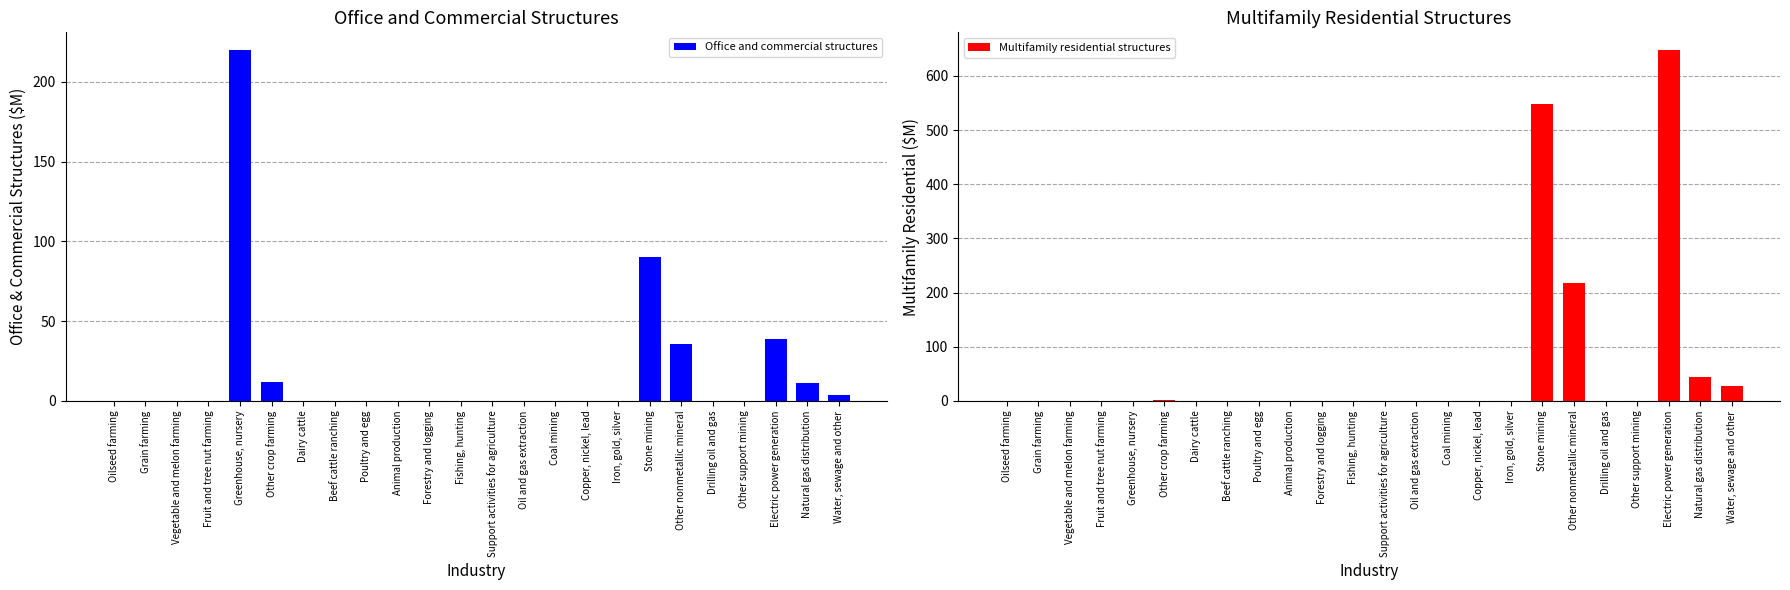

True or false: Office and commercial structures has a value of 220 at Greenhouse, nursery.

True